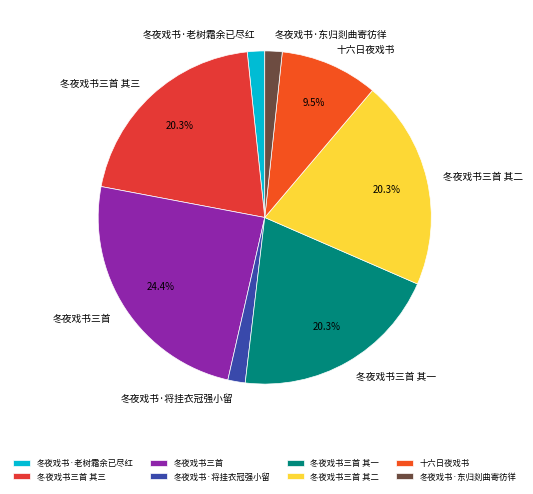

To the nearest percent, what is the average slice percentage?

12%